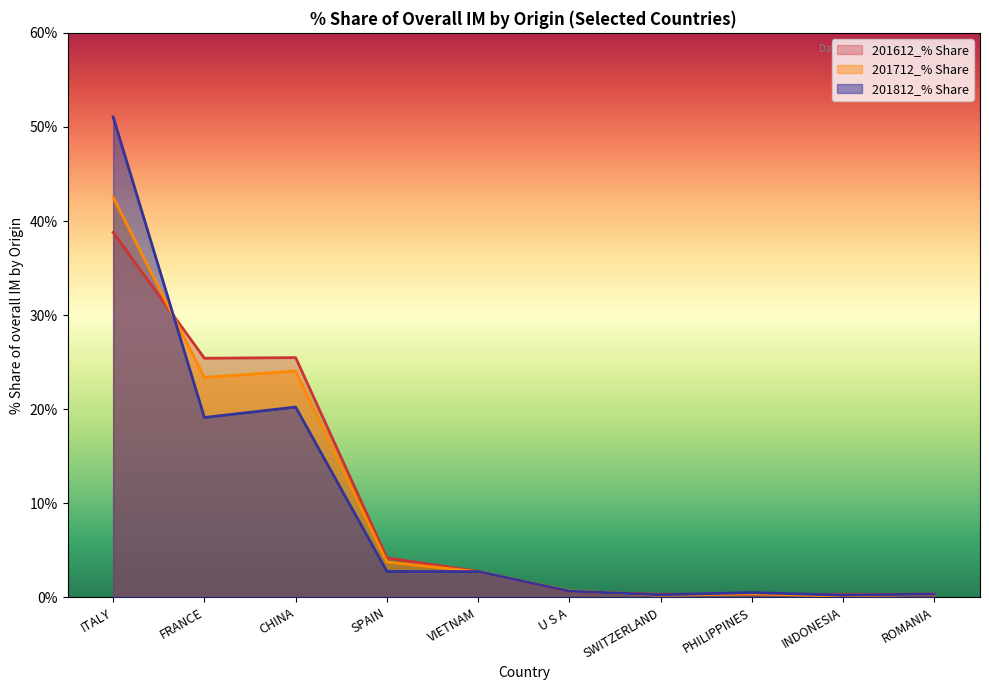

Between FRANCE and VIETNAM, which series saw the biggest shift?

201612_% Share